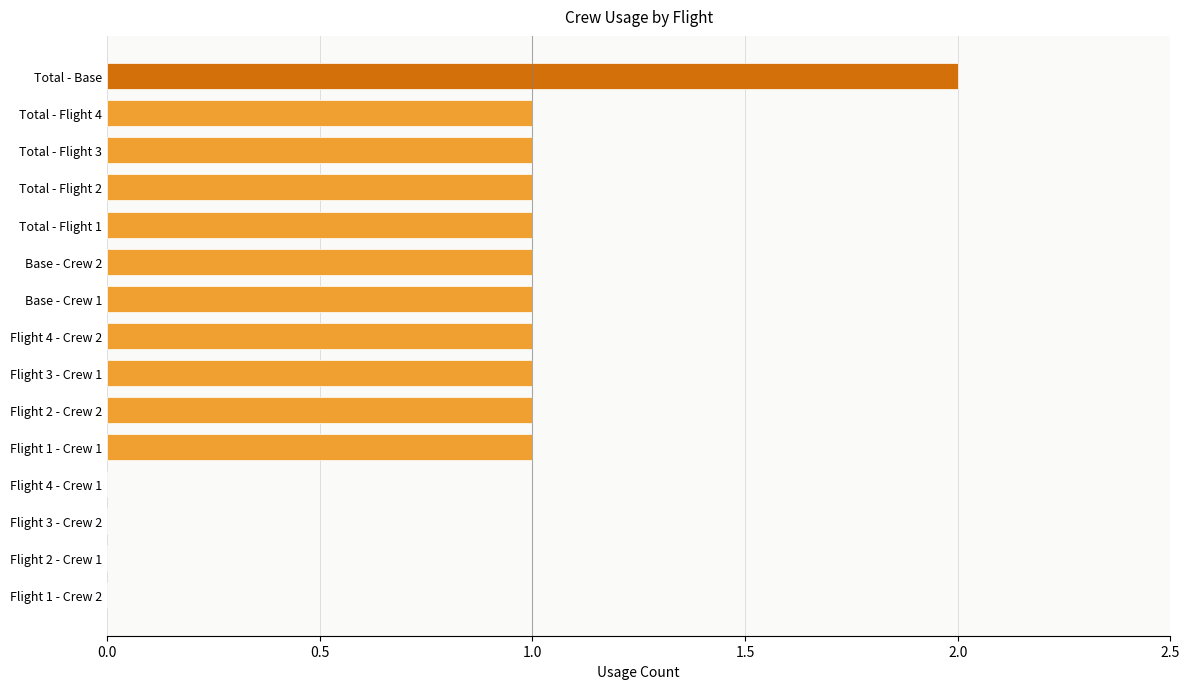

What is the sum of all values?

12